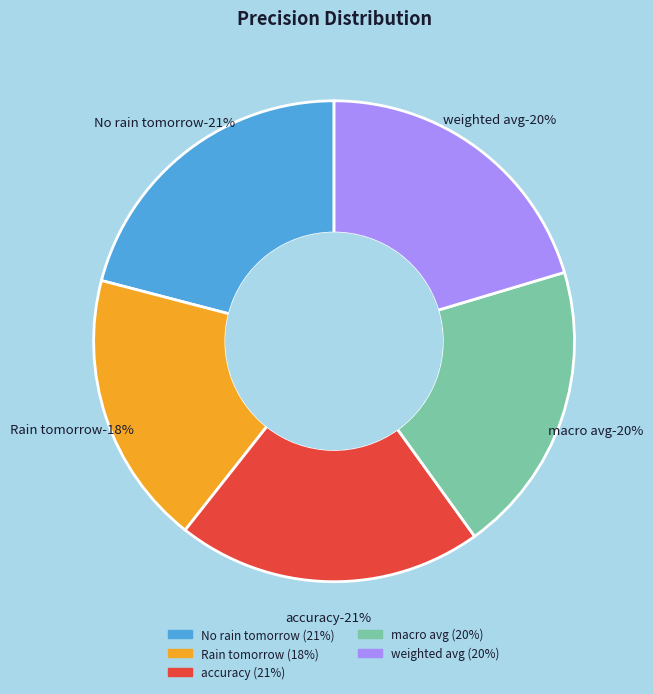

How many segments does this pie chart have?

5